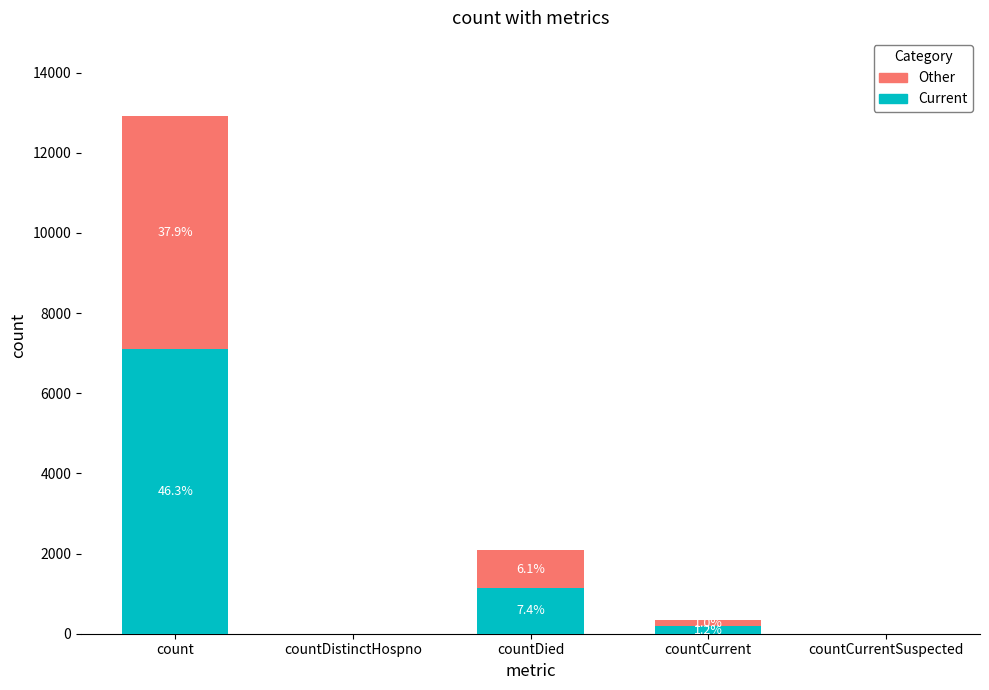

What are all the series names shown in the legend?

Other, Current